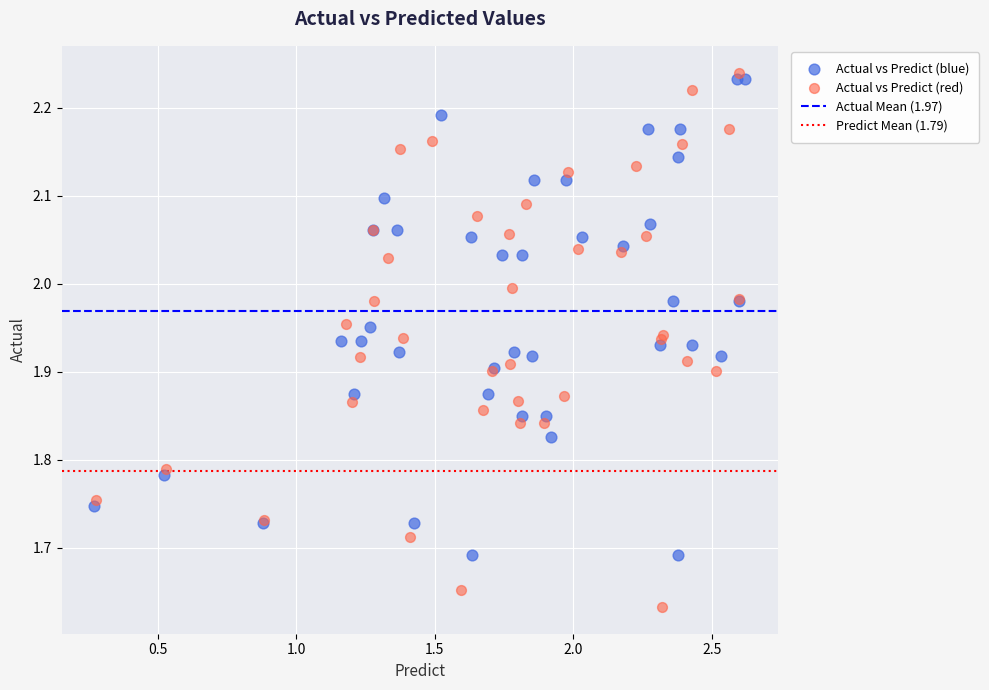

Which series contains the lowest Y value?

Actual vs Predict (red)